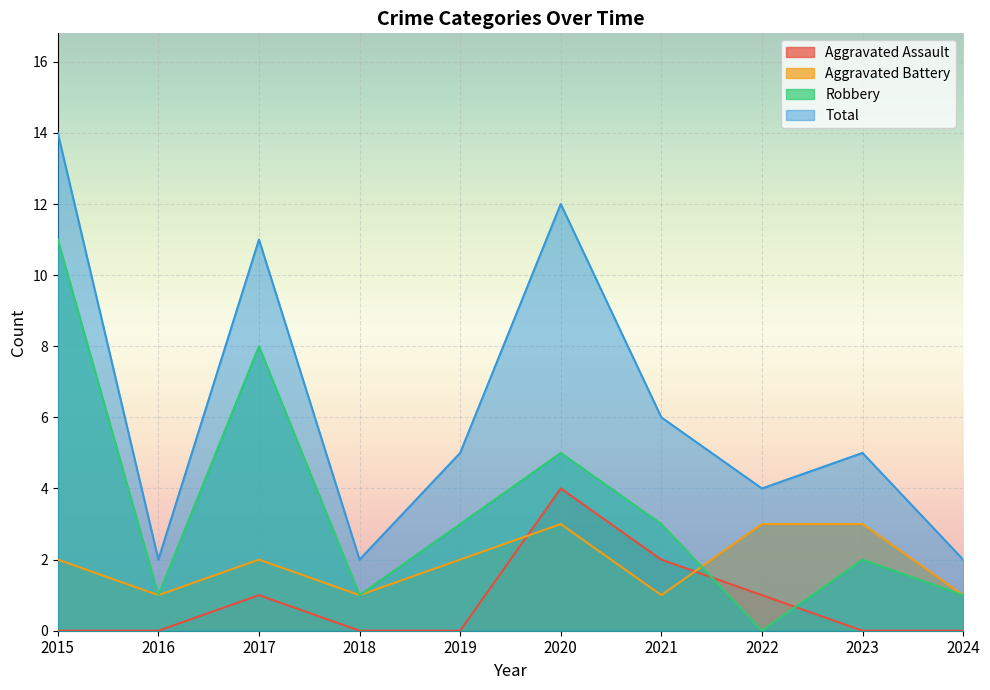

Rank the series by their maximum value, from lowest to highest.

Aggravated Battery, Aggravated Assault, Robbery, Total